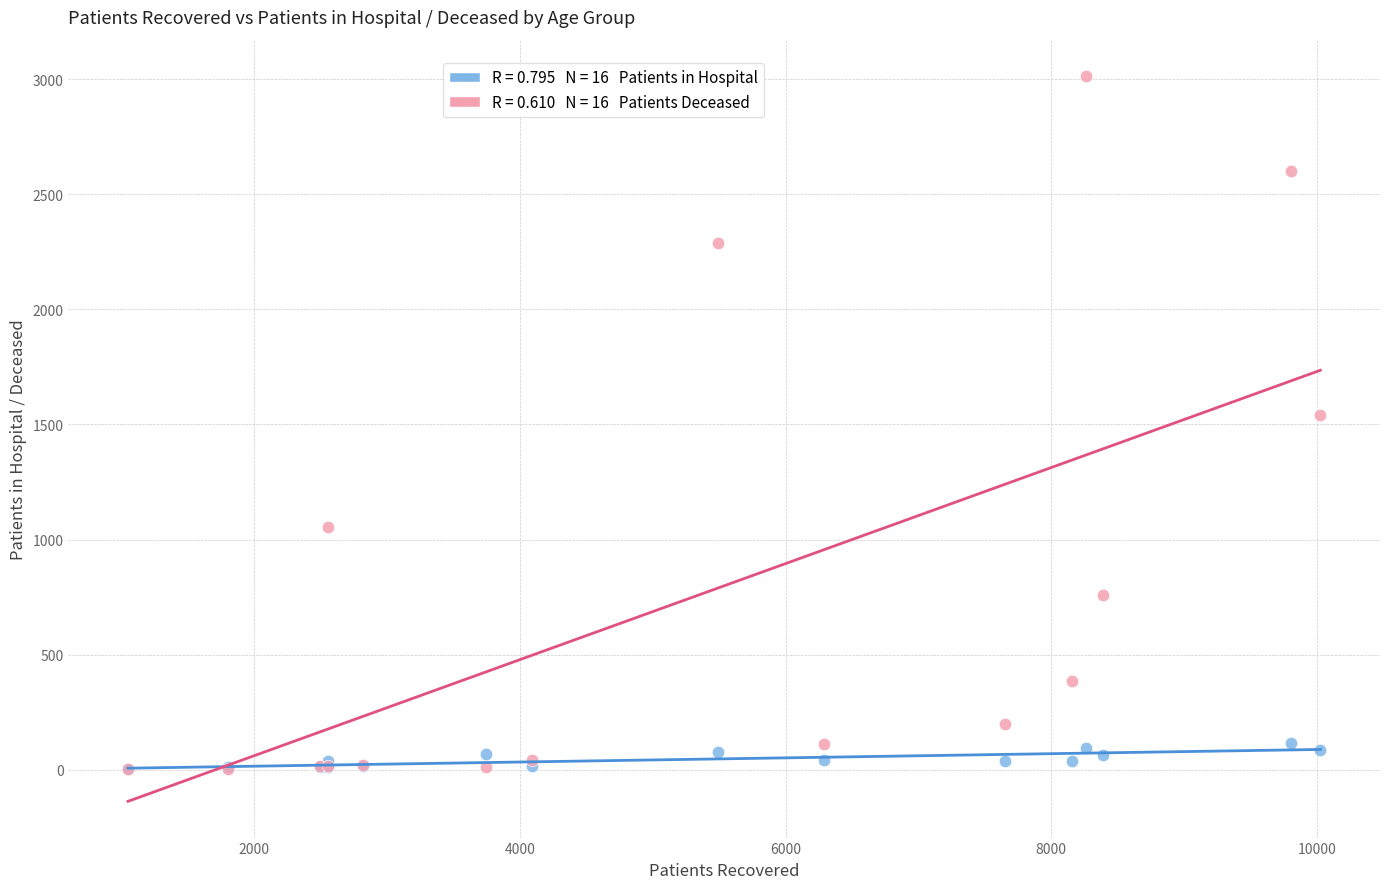

Across all series, what Y value is closest to 1508?

1543